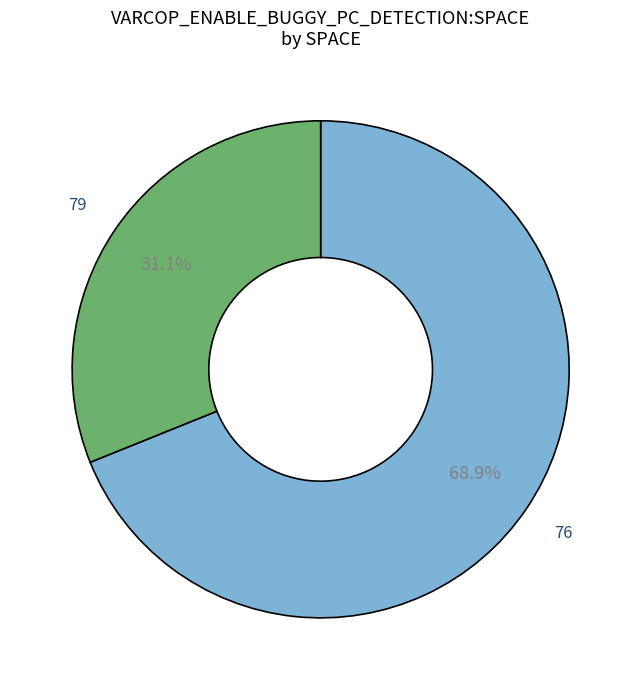

What is the total percentage of 79 and 76?

100.0%